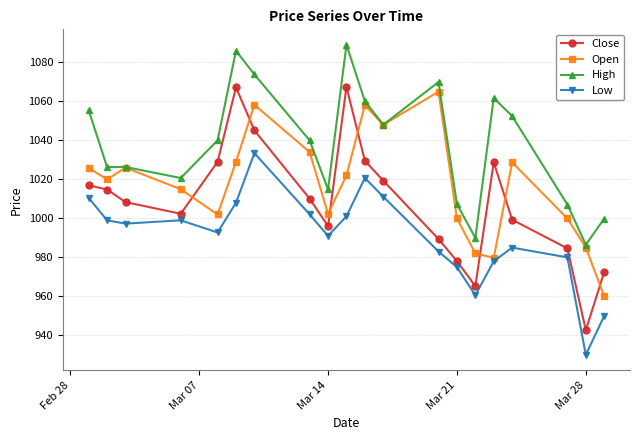

What is the average value of the Open series?

1017.0